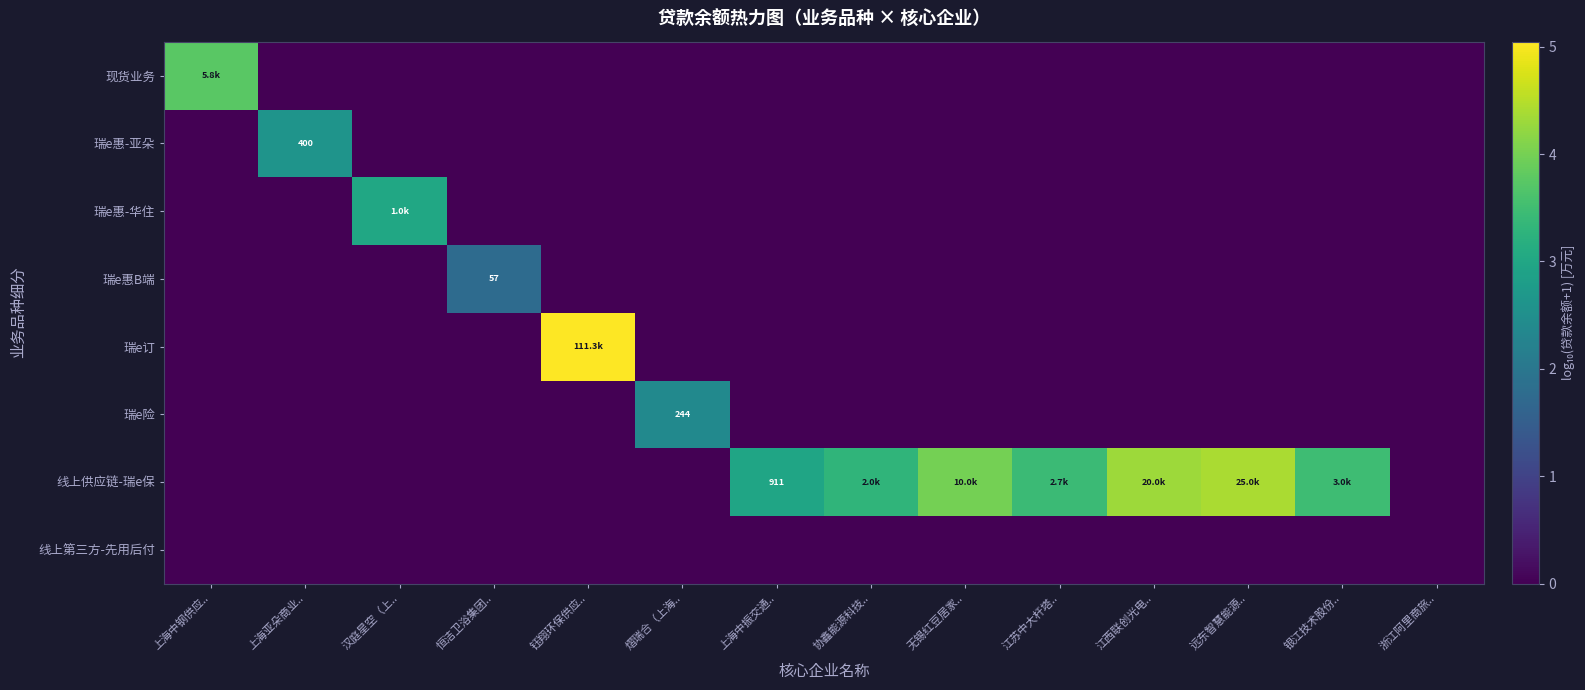

Rank the series at 协鑫能源科技.. from highest to lowest value.

线上供应链-瑞e保, 现货业务, 瑞e惠-亚朵, 瑞e惠-华住, 瑞e惠B端, 瑞e订, 瑞e险, 线上第三方-先用后付